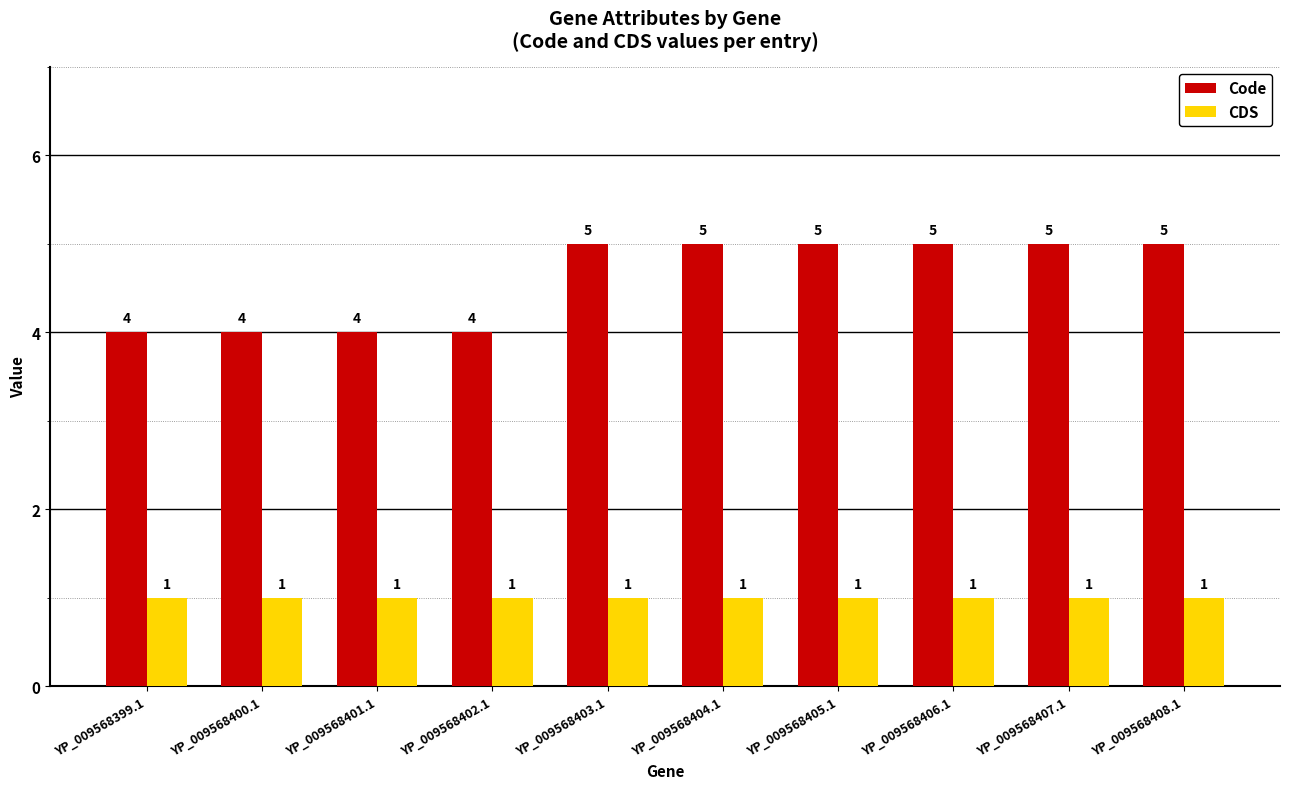

What are all the series names shown in the legend?

Code, CDS